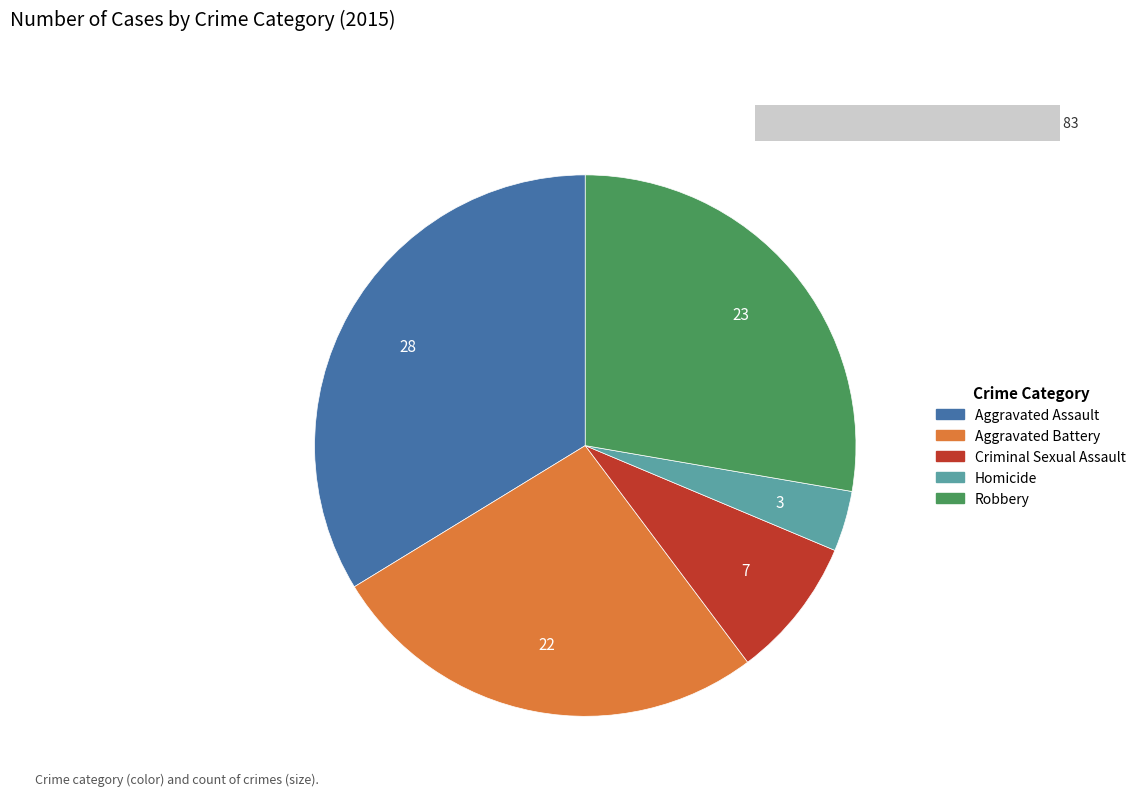

Which category has the biggest portion of the pie?

Aggravated Assault